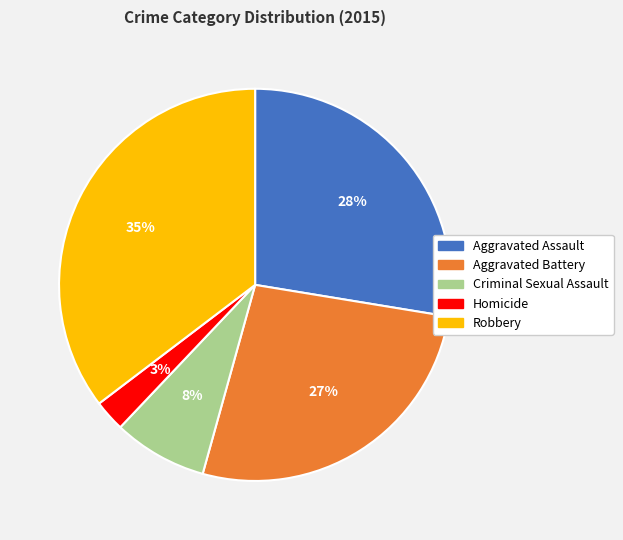

Approximately how many times larger is the value at Aggravated Assault compared to Aggravated Battery?

1.0